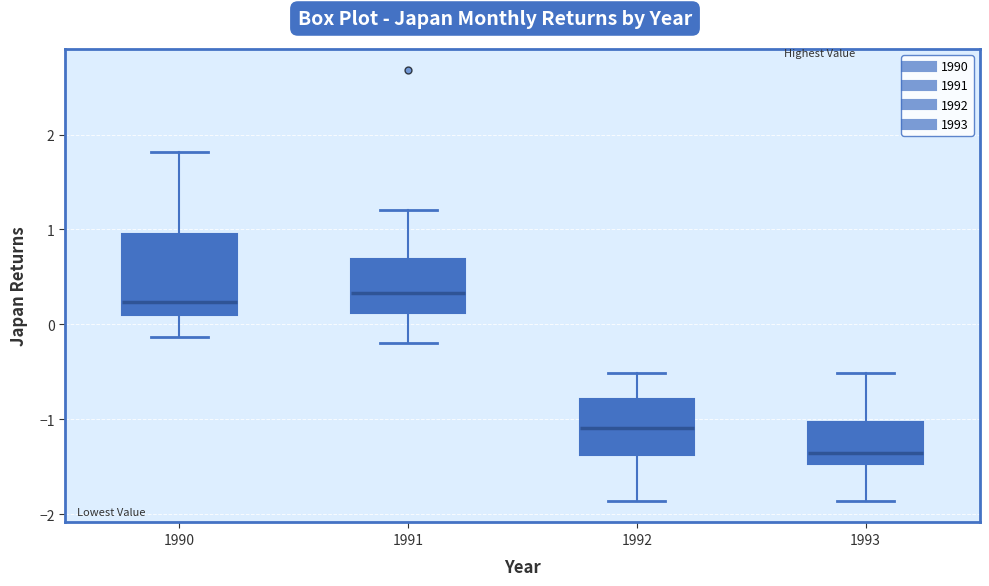

Where does the median line of the box at x = 1993 sit on the y-axis? The values are not printed on the chart, so give them approximately, as read against the axis.

-1.4